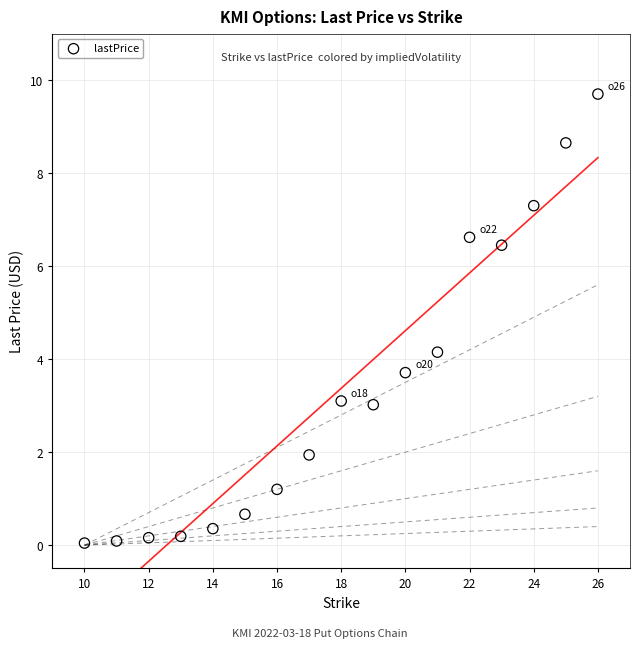

What Y value in the scatter plot is closest to 4?

4.2